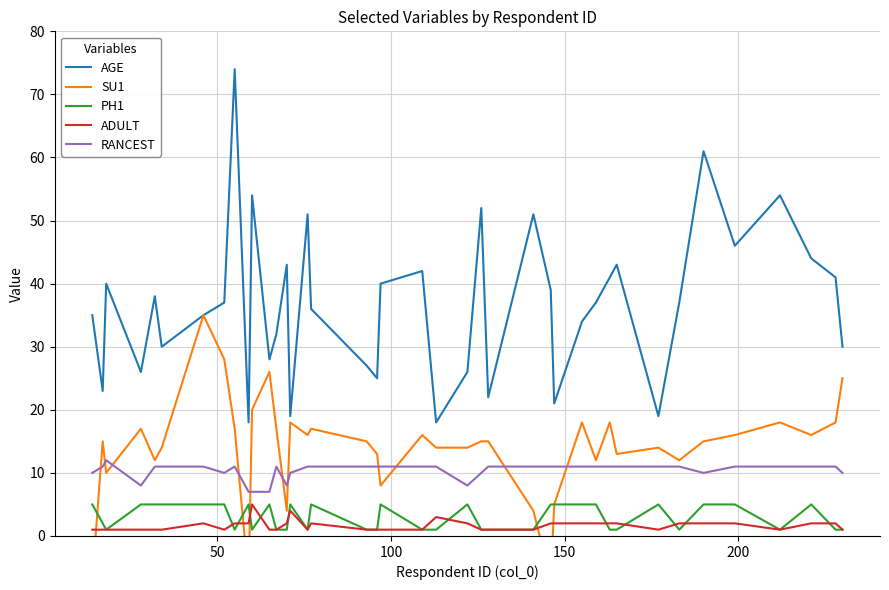

True or false: RANCEST and PH1 cross at least once.

False